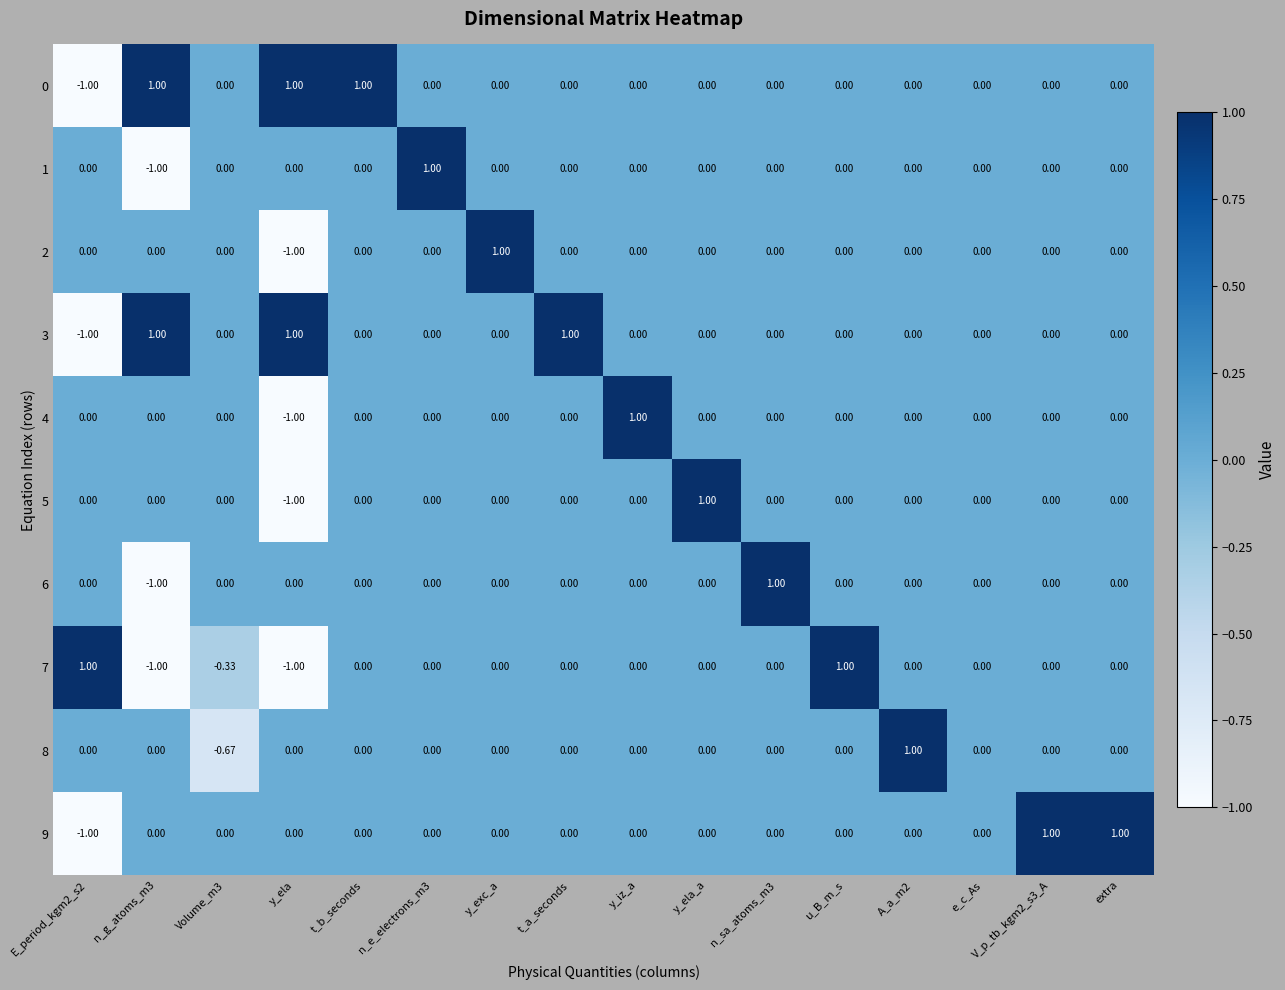

How many distinct data groups are displayed?

10